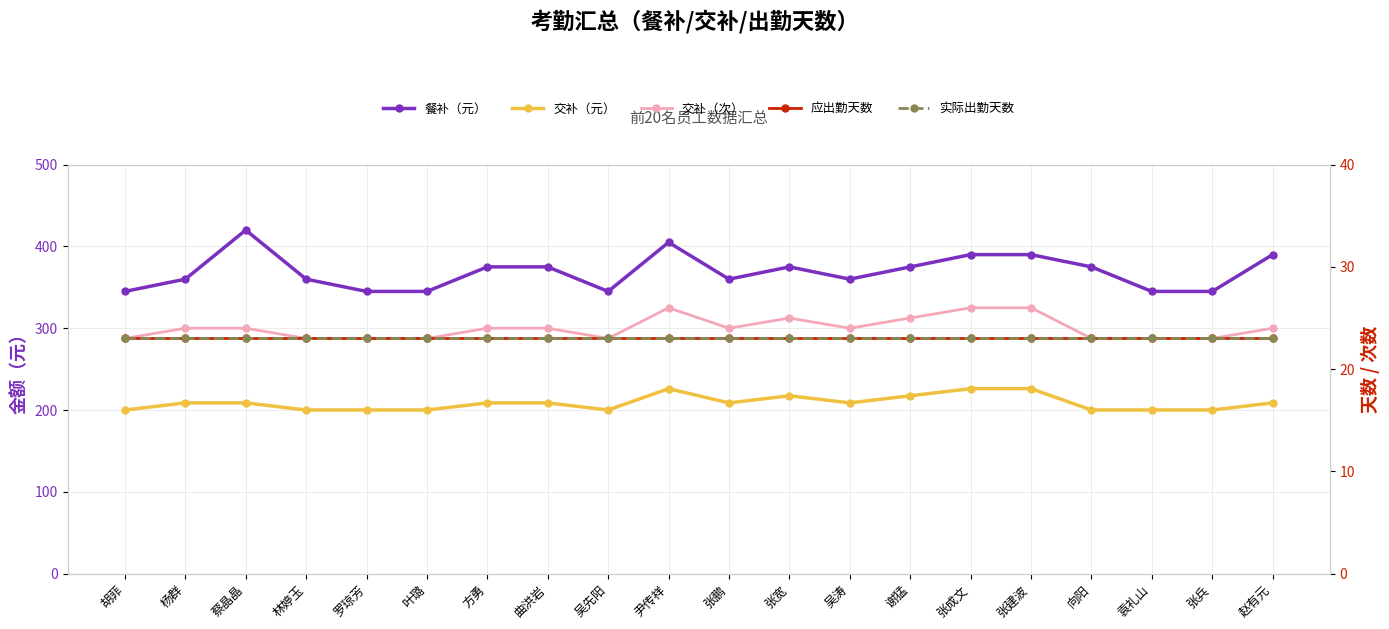

Which category has the lowest value in the 交补（元） series?

胡菲